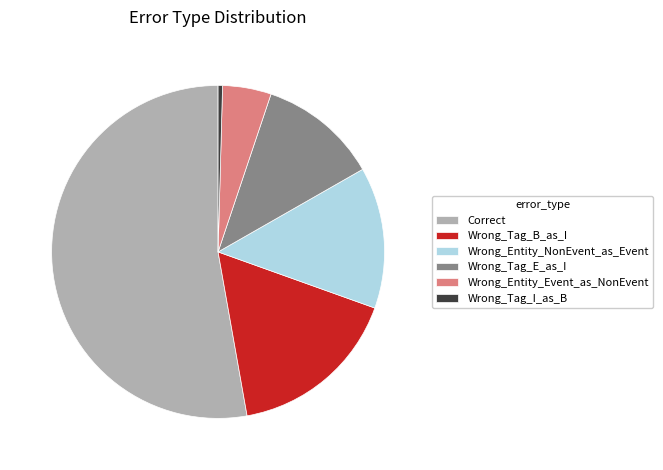

Is Correct the majority of the pie?

Yes